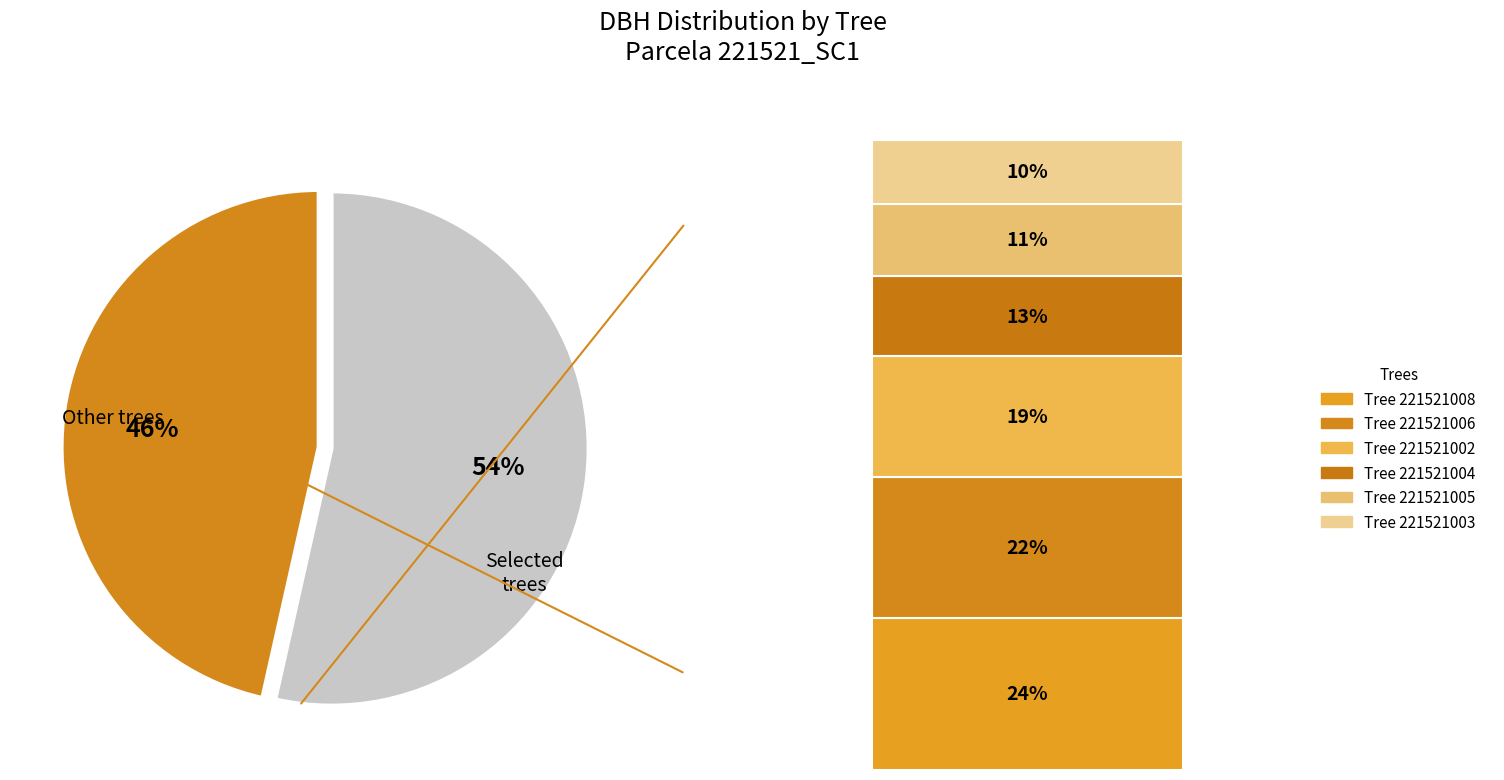

To the nearest percent, what is the average slice percentage?

50%